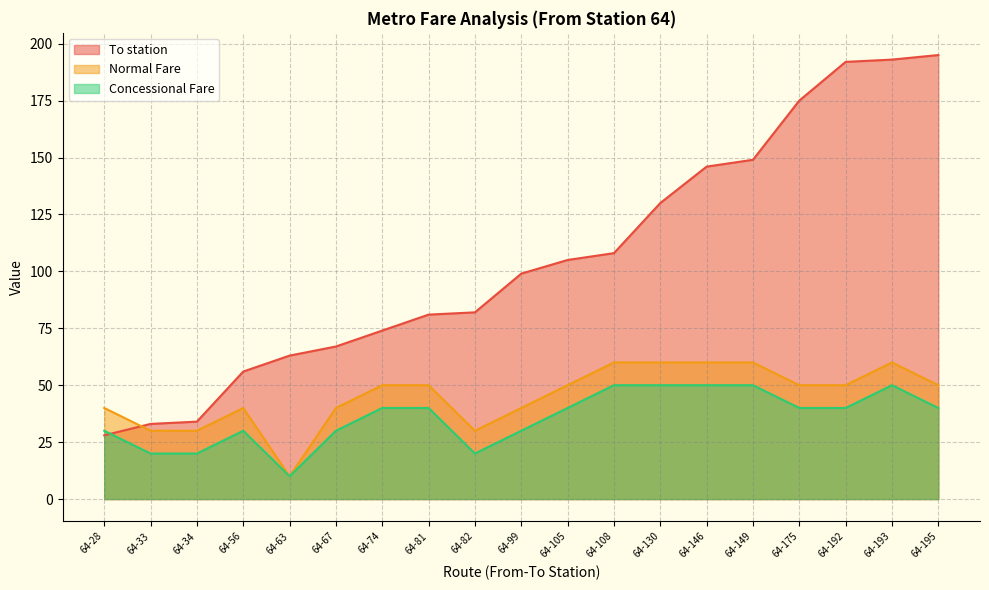

Which series has the largest range (max minus min)?

To station